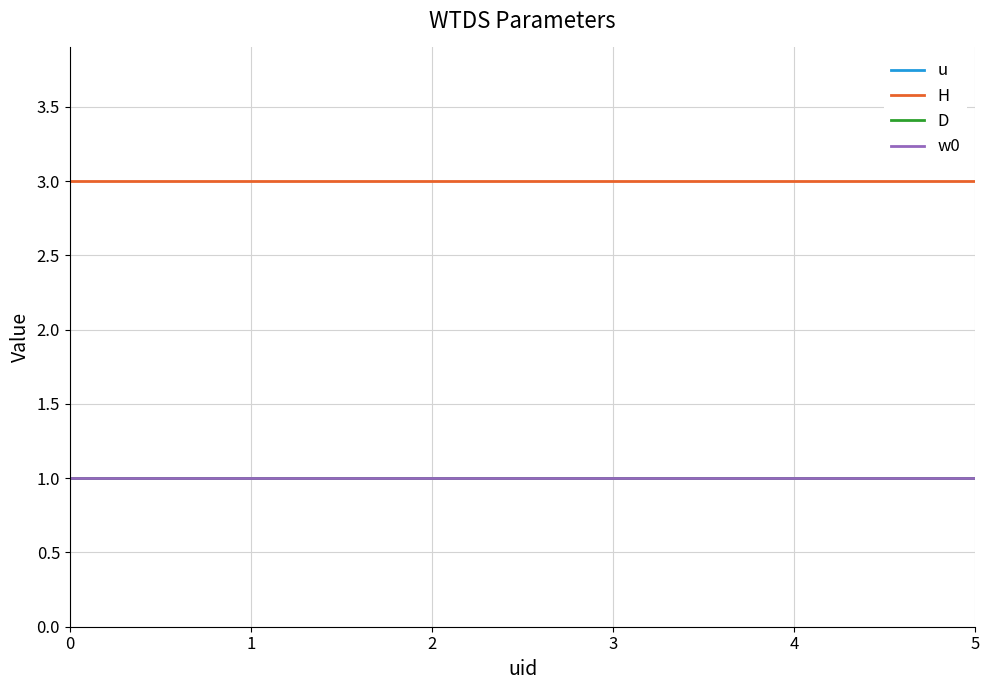

What is the minimum value shown in the chart?

1